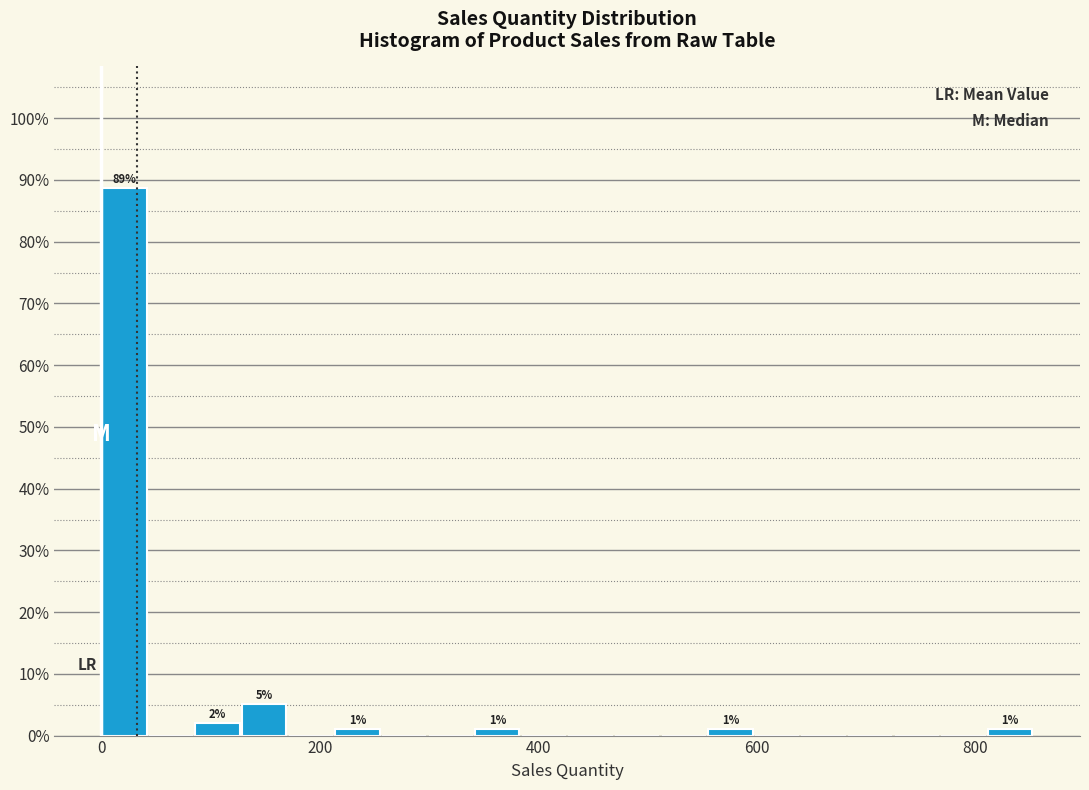

Read against the x-axis, roughly where is the centre of the tallest bar?

20